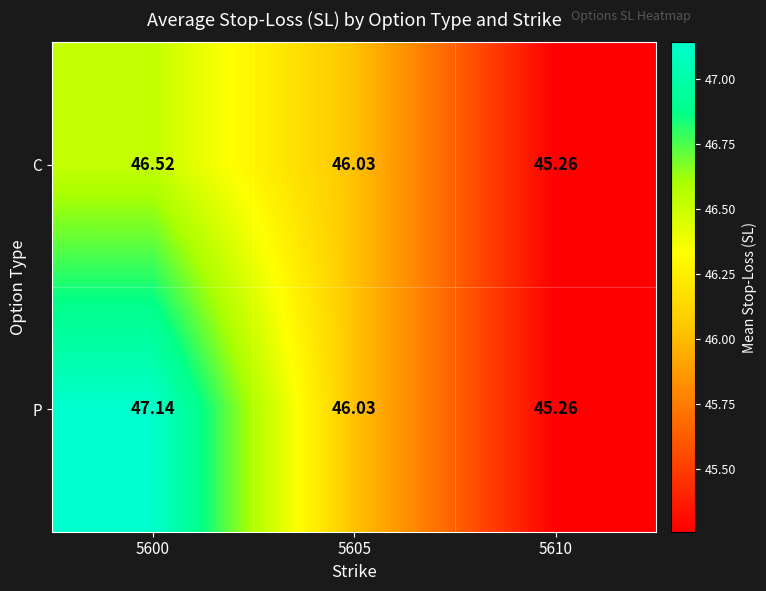

Which series has the widest spread of values?

P